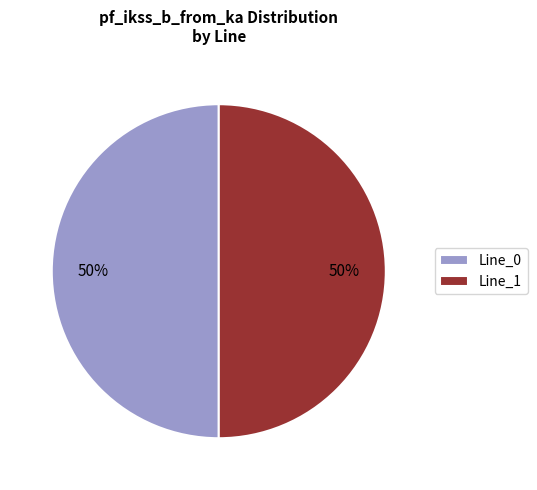

Approximately how many times larger is the value at Line_0 compared to Line_1?

1.0